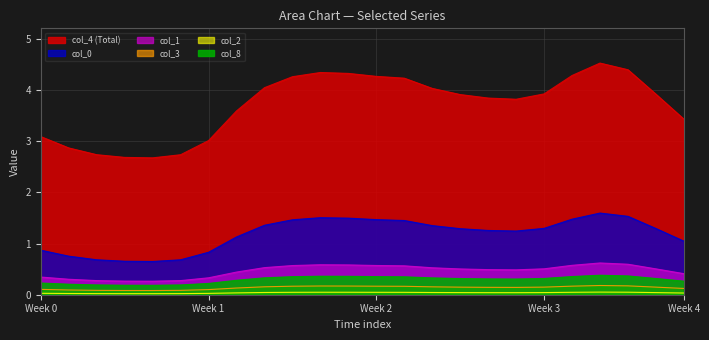

What is the total value across all series at 22?

6.2